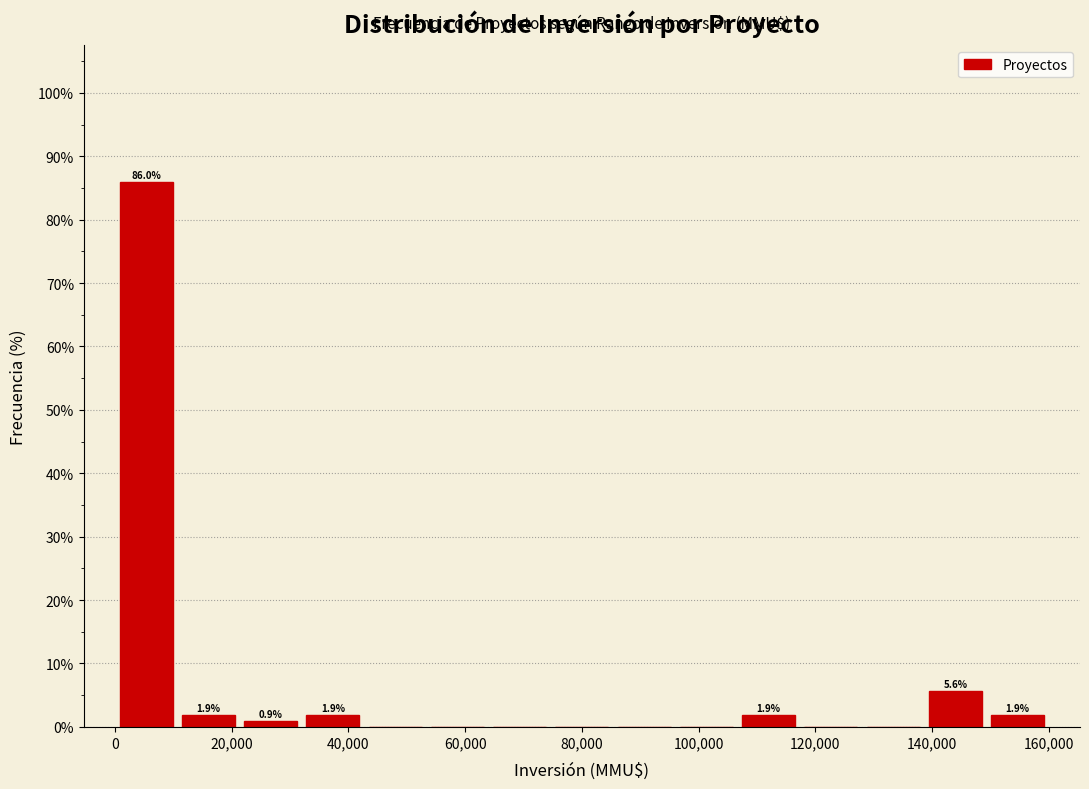

Which range on the x-axis has the tallest bar?

0 to 10000